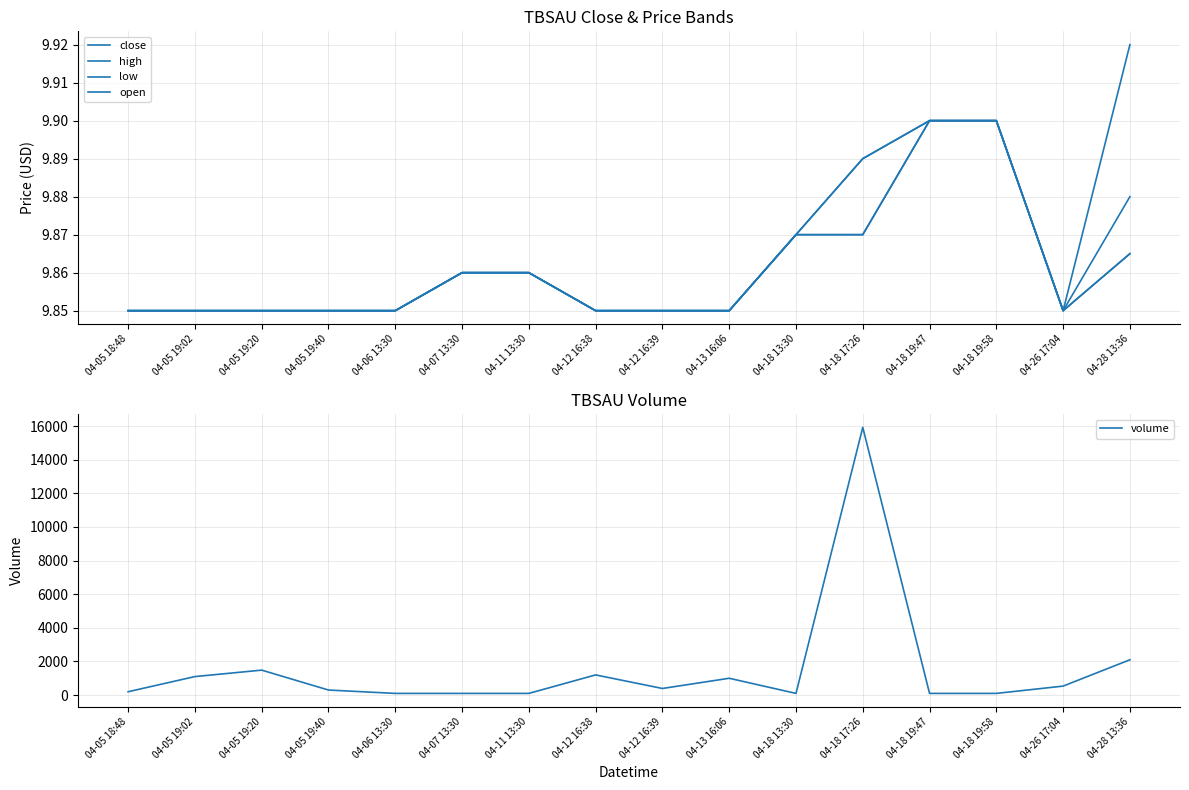

Reading right to left, list all the values displayed in this chart.

close: 9.9	9.8	9.9	9.9	9.9	9.9	9.8	9.8	9.8	9.9	9.9	9.8	9.8	9.8	9.8	9.8
high: 9.9	9.8	9.9	9.9	9.9	9.9	9.8	9.8	9.8	9.9	9.9	9.8	9.8	9.8	9.8	9.8
low: 9.9	9.8	9.9	9.9	9.9	9.9	9.8	9.8	9.8	9.9	9.9	9.8	9.8	9.8	9.8	9.8
open: 9.9	9.8	9.9	9.9	9.9	9.9	9.8	9.8	9.8	9.9	9.9	9.8	9.8	9.8	9.8	9.8
volume: 2100.0	534.0	100.0	100.0	15921.0	100.0	1000.0	393.0	1200.0	100.0	100.0	100.0	300.0	1484.0	1100.0	200.0